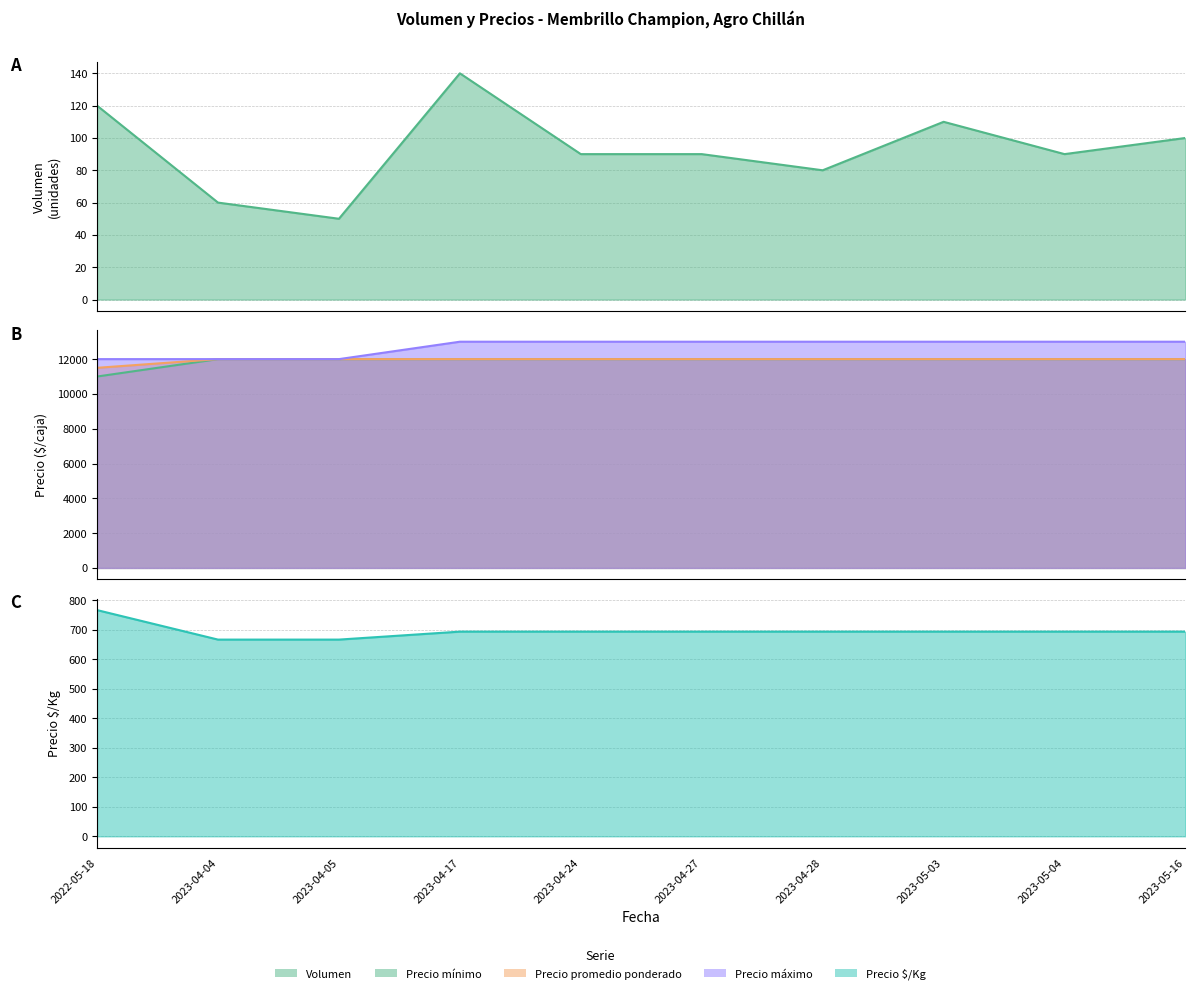

What is the total value across all series at 2023-04-04?

36727